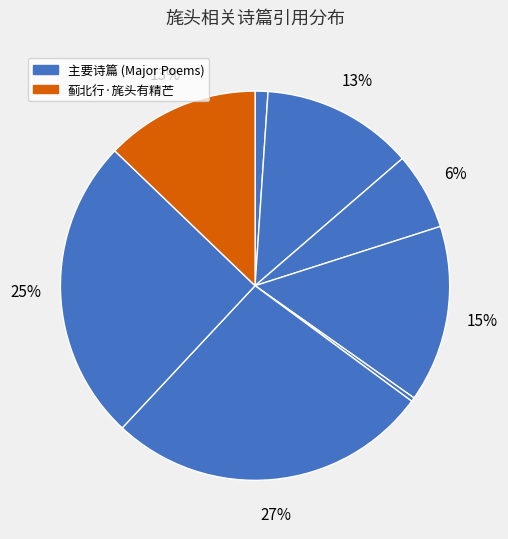

How many slices are in this pie chart?

8